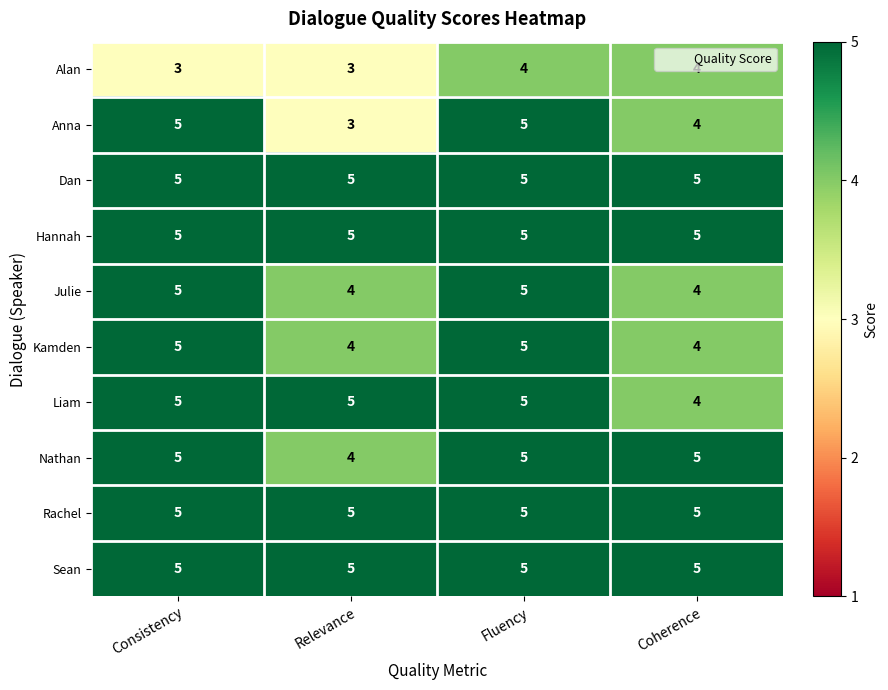

Which series changed the most between Relevance and Fluency?

Anna